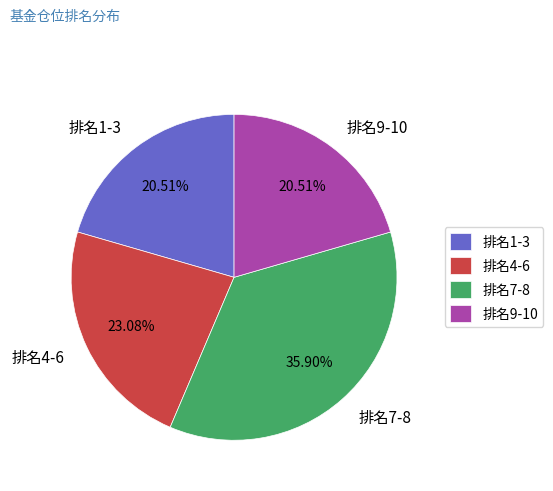

Count the number of slices in the pie.

4